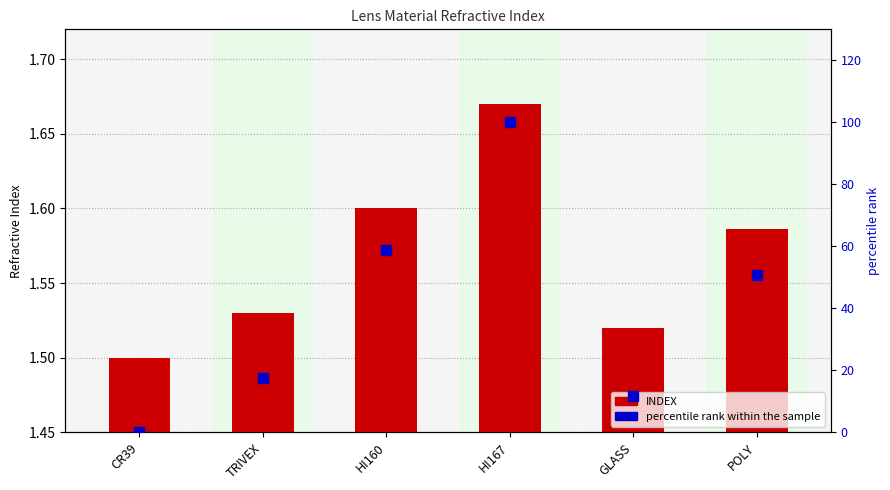

Which series reaches the maximum Y coordinate?

percentile rank within the sample